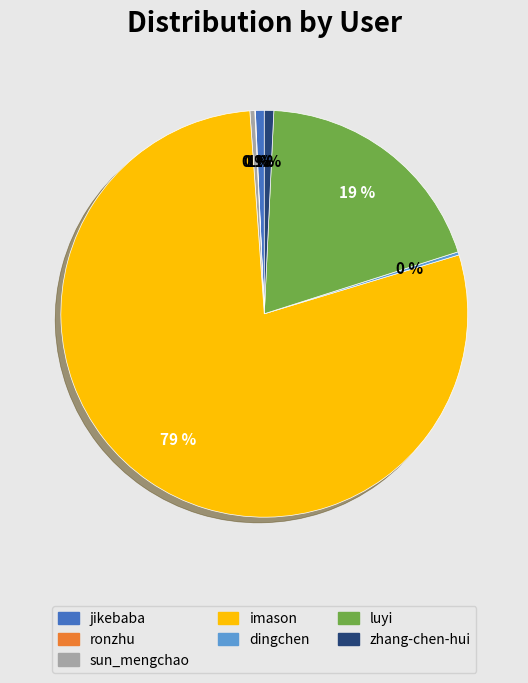

Which slice is the largest?

imason